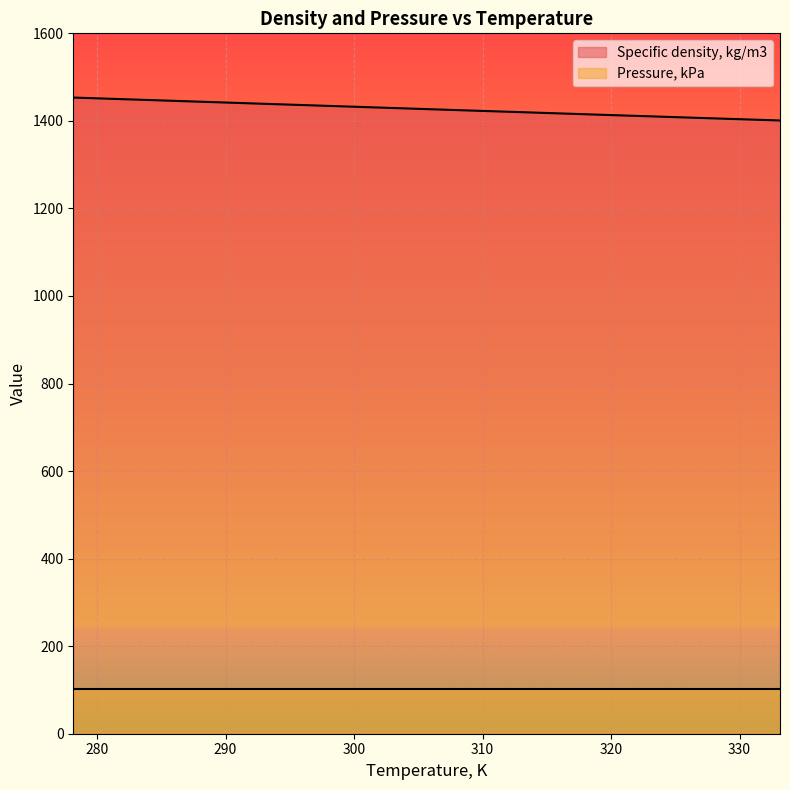

Which has a higher value, 328.15 or 283.15?

283.15